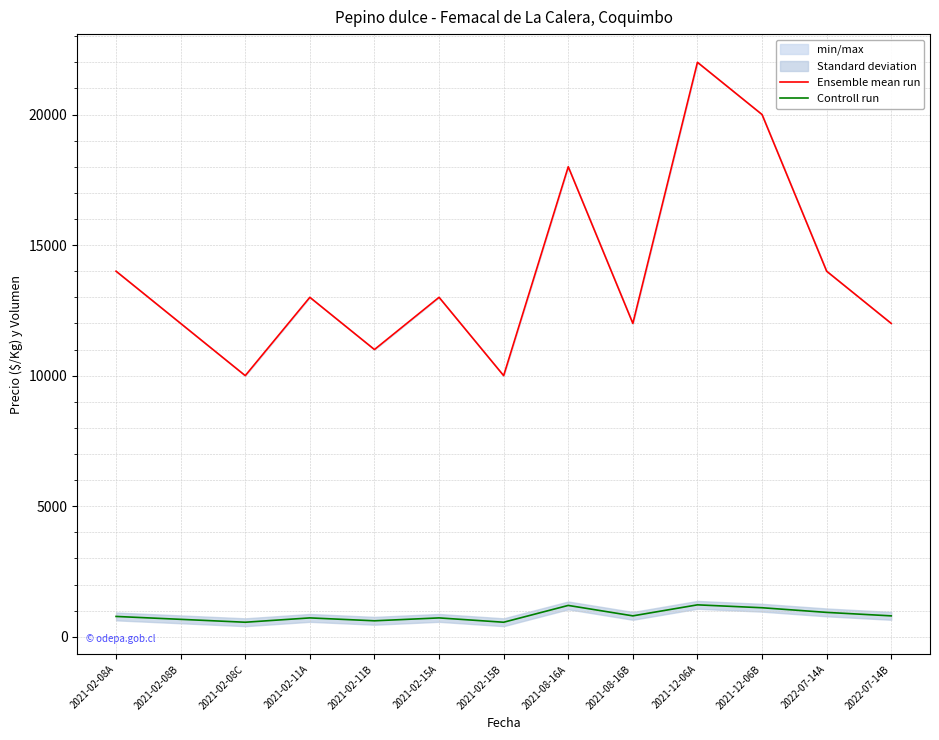

Which series has the widest spread of values?

Ensemble mean run